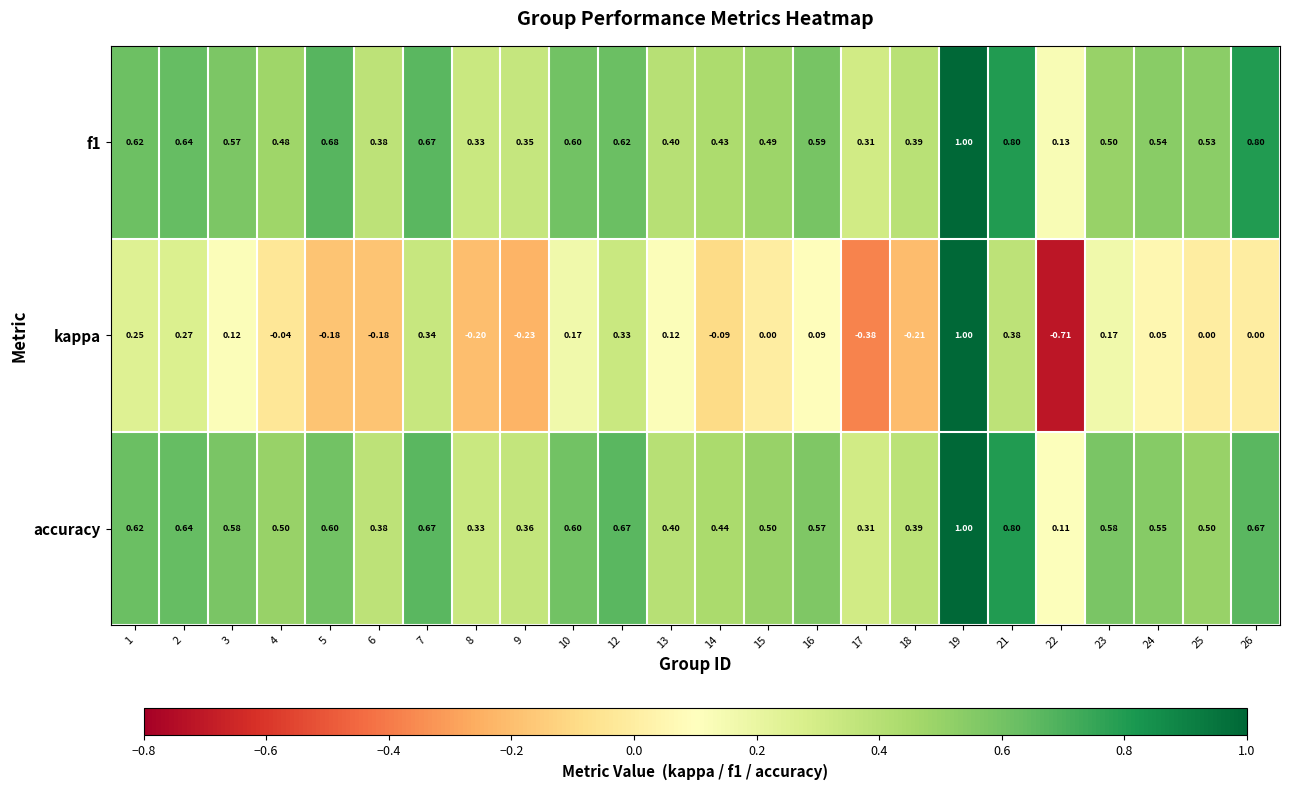

Which series has the widest spread of values?

kappa